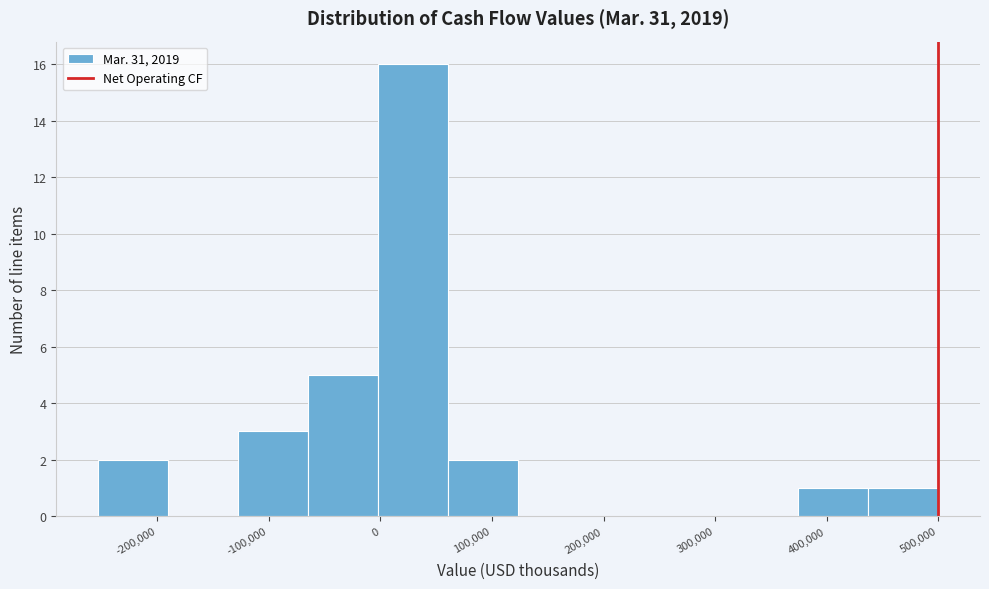

Reading left to right, transcribe this chart: for each bar, give the range it covers on the x-axis and its height. Neither the bar edges nor the heights are printed on the chart, so give them approximately, as read against the axes.

-250000 to -190000: 2
-190000 to -130000: 0
-130000 to -60000: 3
-60000 to 0: 5
0 to 60000: 16
60000 to 120000: 2
120000 to 190000: 0
190000 to 250000: 0
250000 to 310000: 0
310000 to 370000: 0
370000 to 440000: 1
440000 to 500000: 1